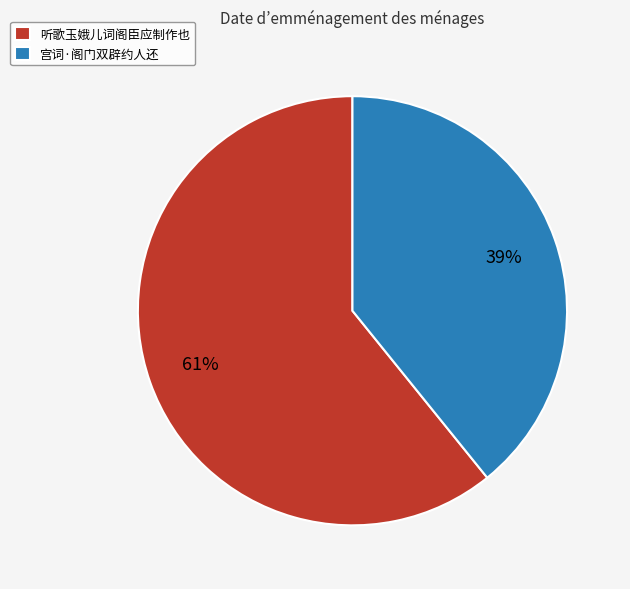

Which has a higher value, 宫词·阁门双辟约人还 or 听歌玉娥儿词阁臣应制作也?

听歌玉娥儿词阁臣应制作也